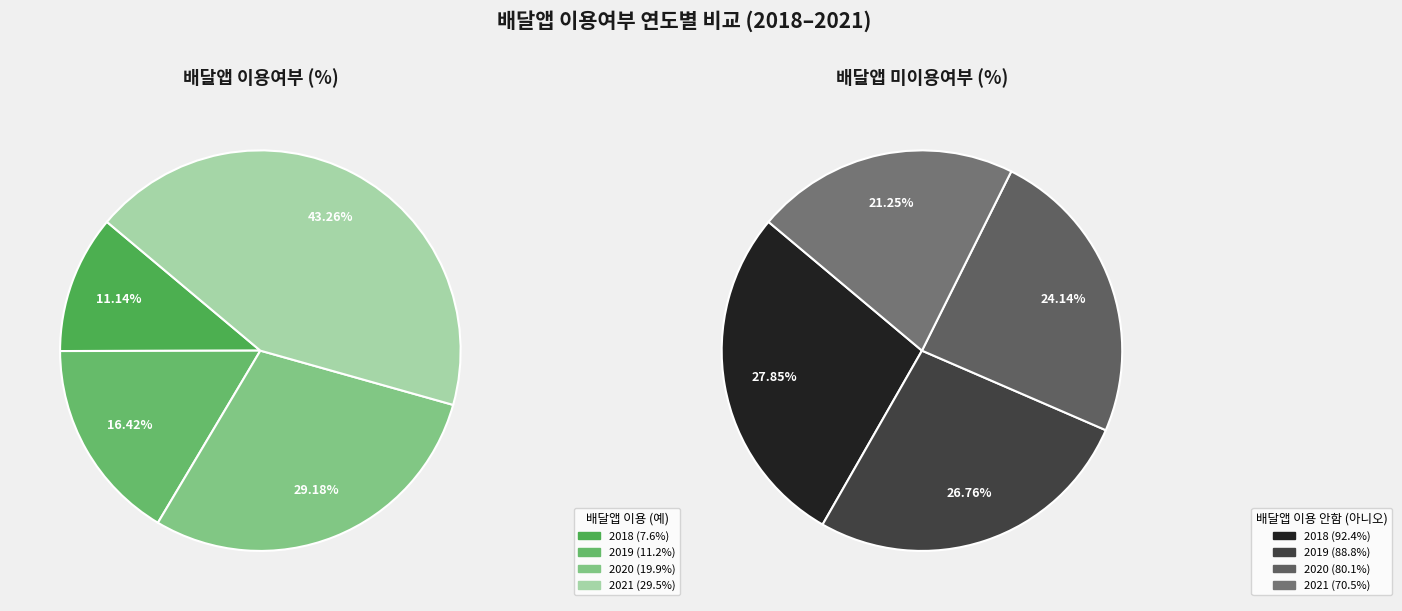

How many slices are in this pie chart?

4